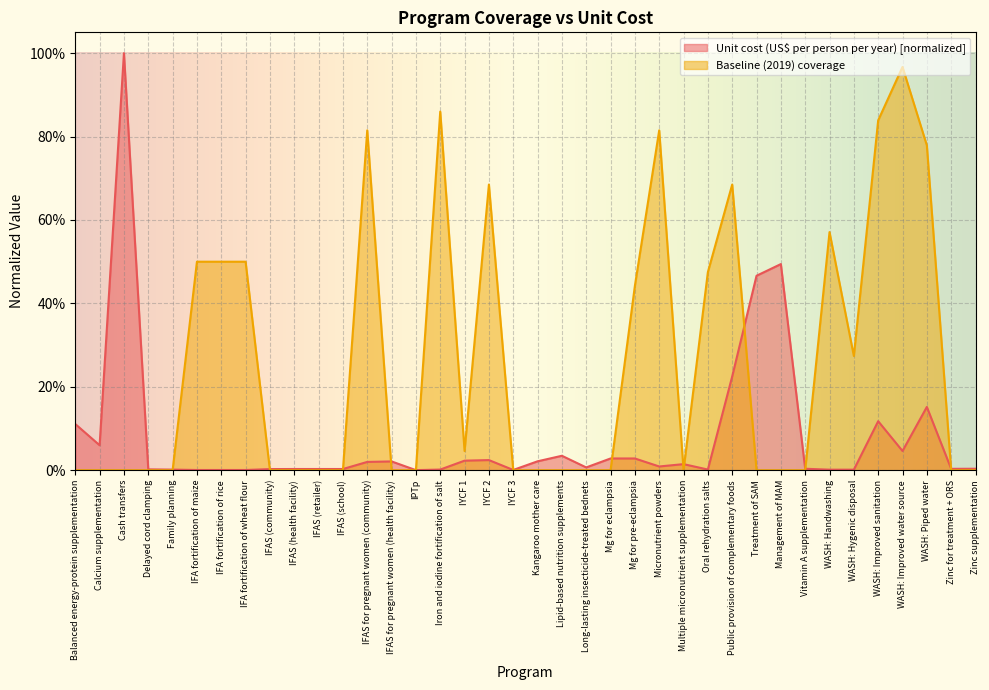

Is the value of Unit cost (US$ per person per year) at Mg for pre-eclampsia greater than the value of Baseline (2019) coverage at Balanced energy-protein supplementation?

Yes